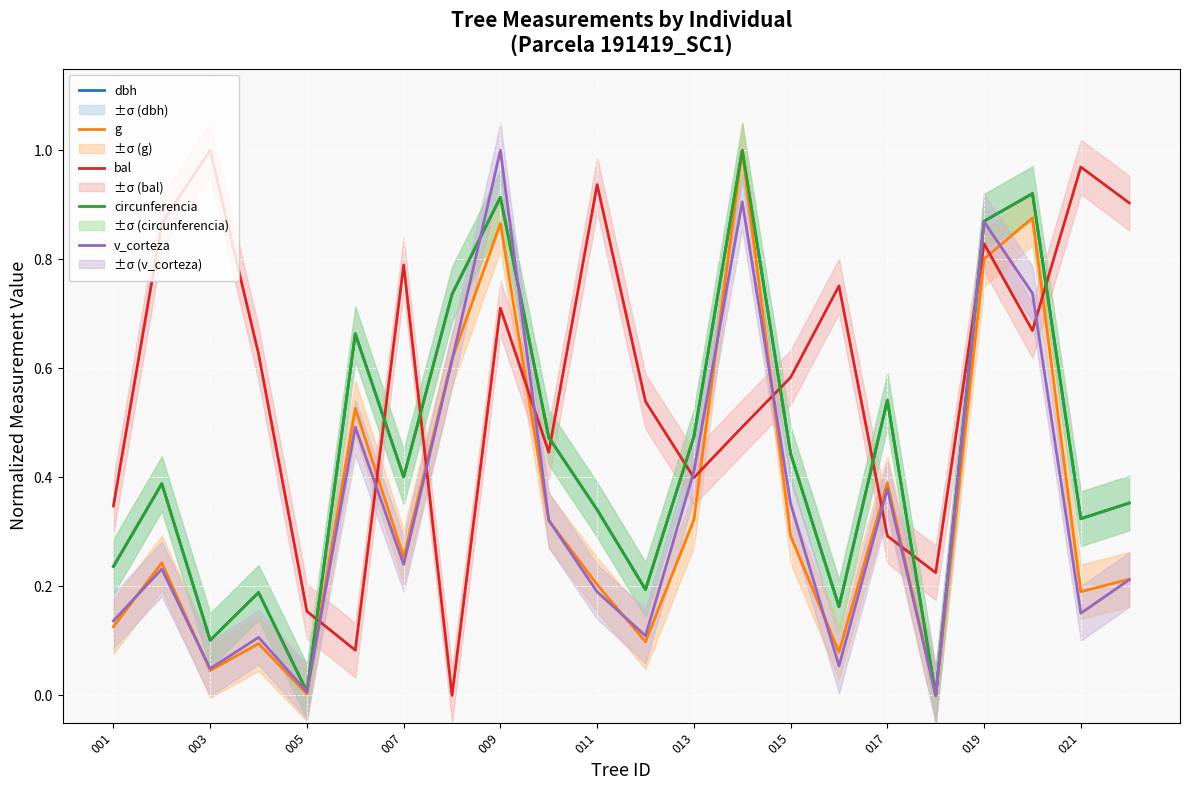

Which series has the largest range (max minus min)?

dbh